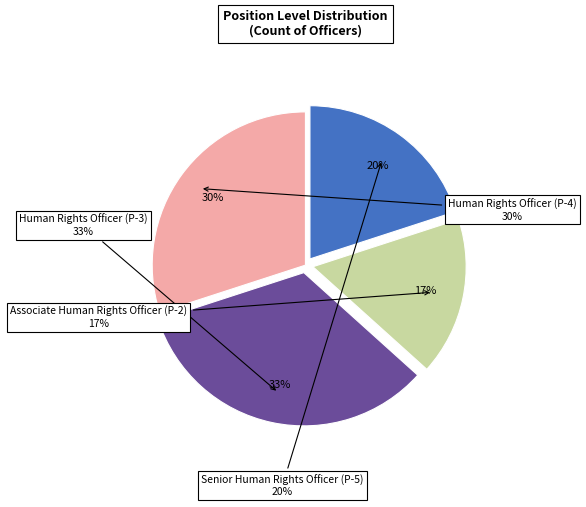

Count the number of slices in the pie.

4